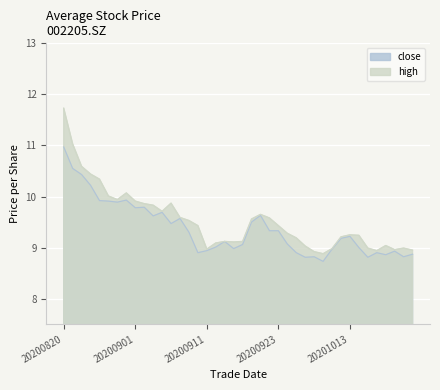

What is the average value of the close series?

9.4